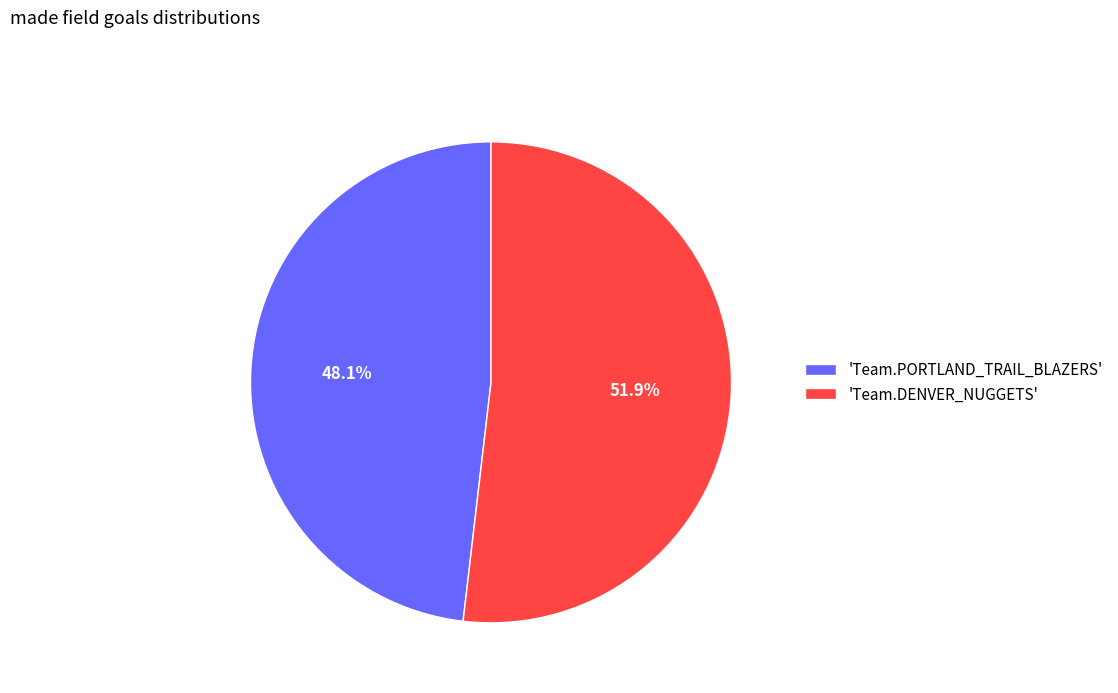

Is there a majority slice in this chart?

Yes